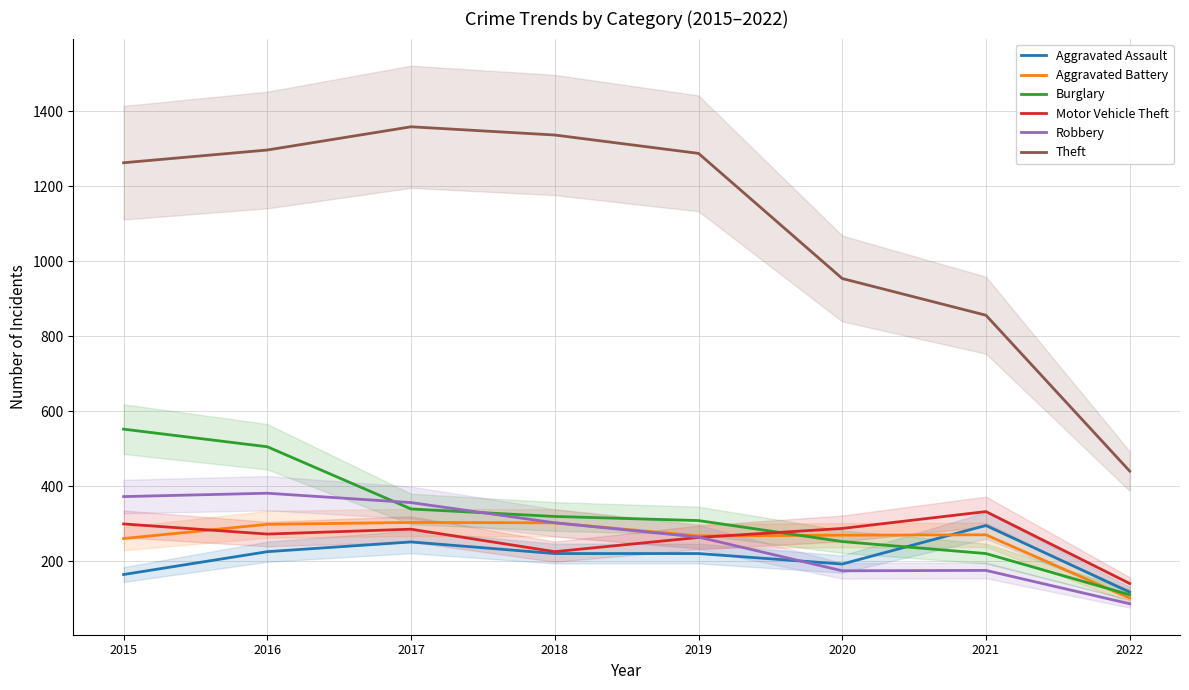

Reading left to right, what are all the values shown in this chart?

Aggravated Assault: 2015=164	2016=225	2017=251	2018=220	2019=220	2020=192	2021=295	2022=117
Aggravated Battery: 2015=260	2016=298	2017=303	2018=302	2019=267	2020=269	2021=270	2022=101
Burglary: 2015=552	2016=505	2017=339	2018=319	2019=308	2020=252	2021=220	2022=110
Motor Vehicle Theft: 2015=299	2016=272	2017=285	2018=225	2019=263	2020=287	2021=332	2022=140
Robbery: 2015=372	2016=381	2017=356	2018=302	2019=264	2020=174	2021=175	2022=86
Theft: 2015=1263	2016=1297	2017=1359	2018=1337	2019=1288	2020=954	2021=856	2022=440